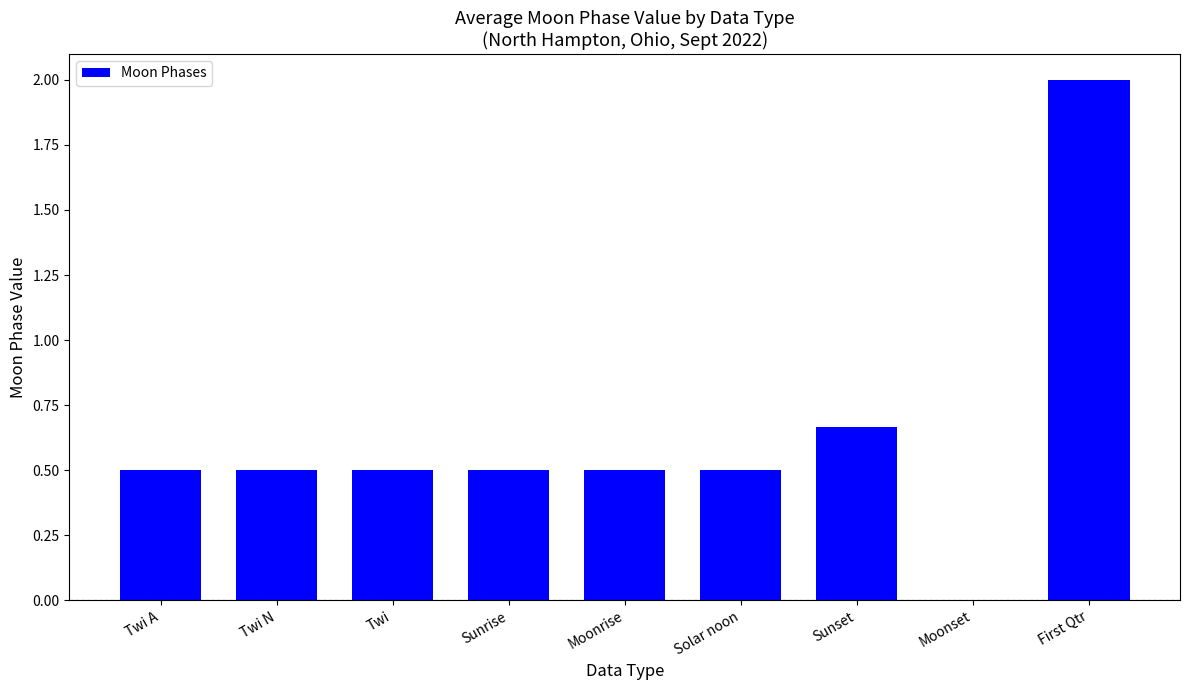

Are the bars horizontal?

No